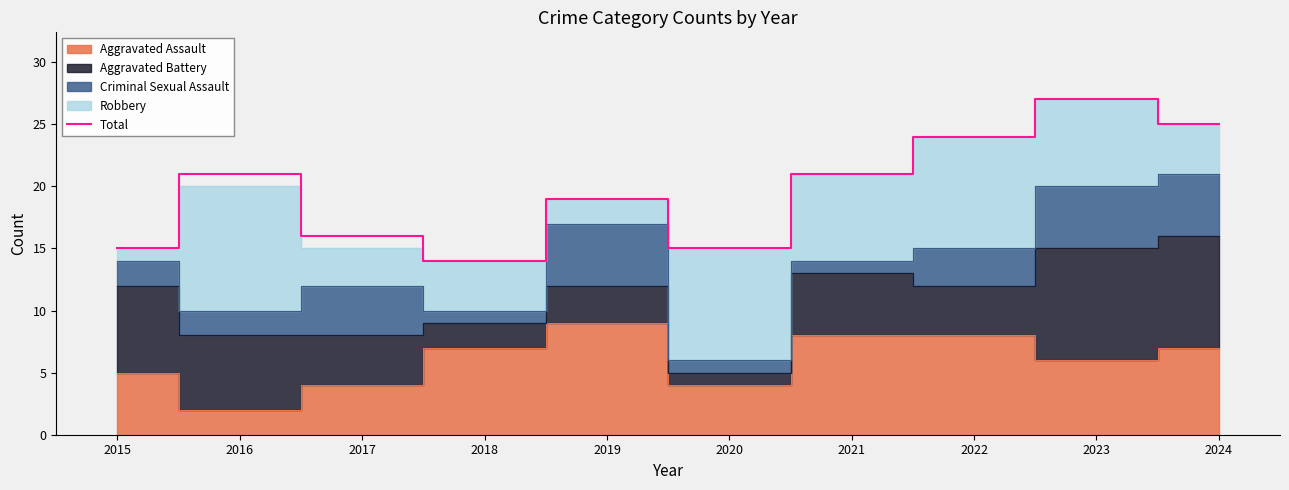

Where is the data nearest to the value 20?

2016